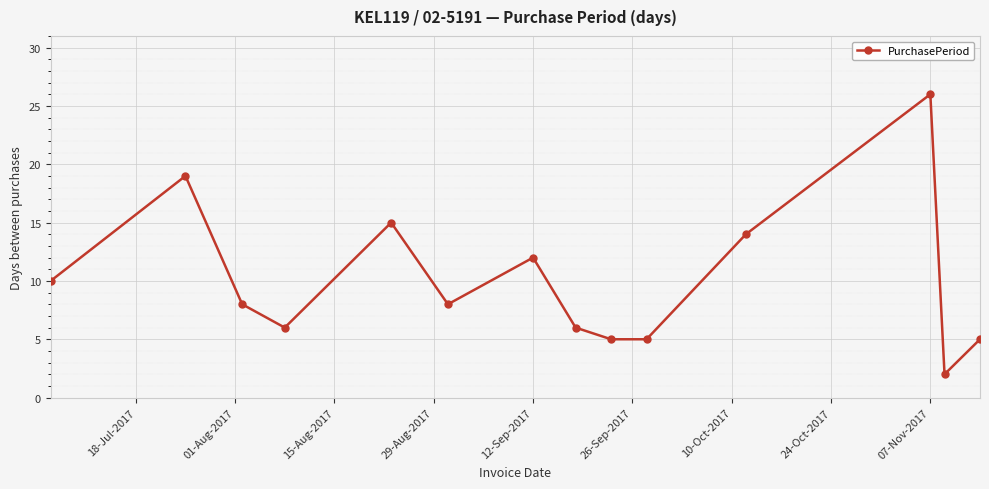

True or false: the data has more than 2 interior local peaks.

True